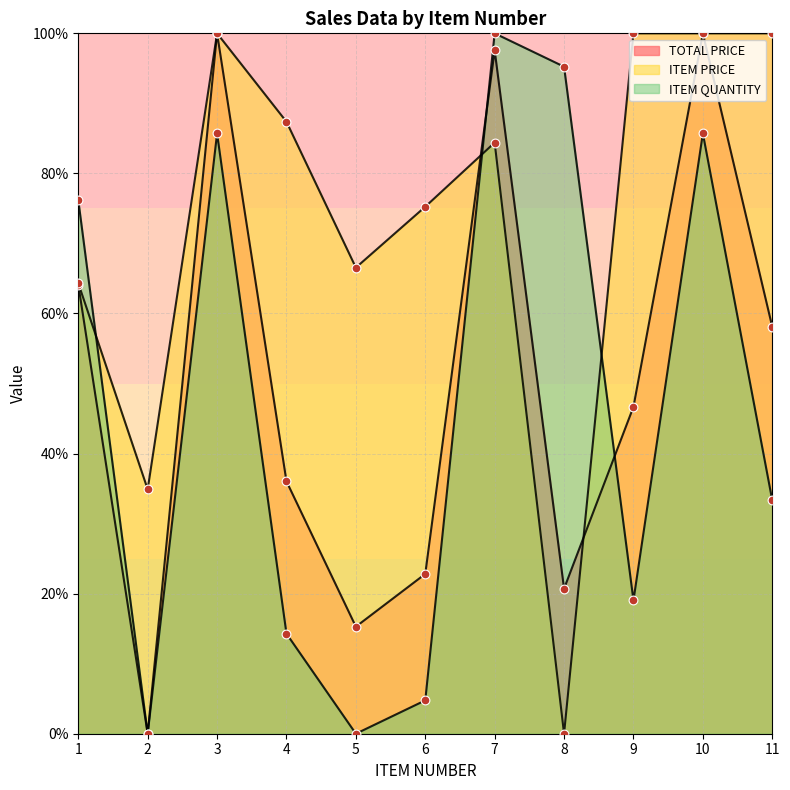

What is the total value across all series at 1?

204.6